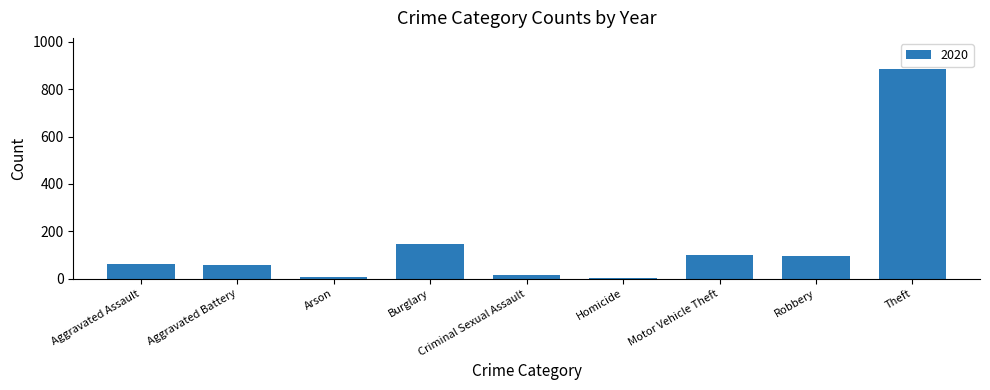

At which label is the value closest to 444?

Burglary